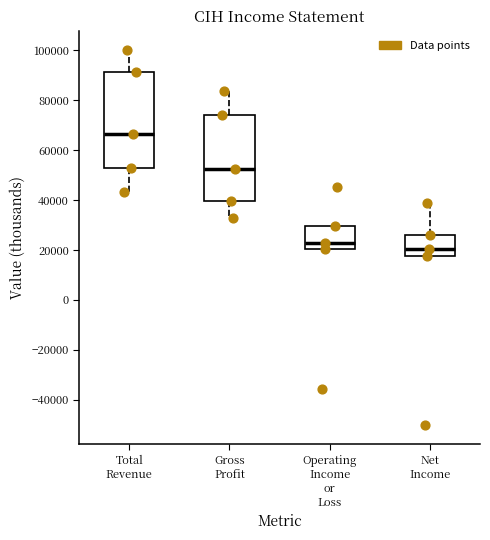

Where is the upper edge of the box for Operating Income or Loss on the y-axis? The values are not printed on the chart, so give them approximately, as read against the axis.

30000